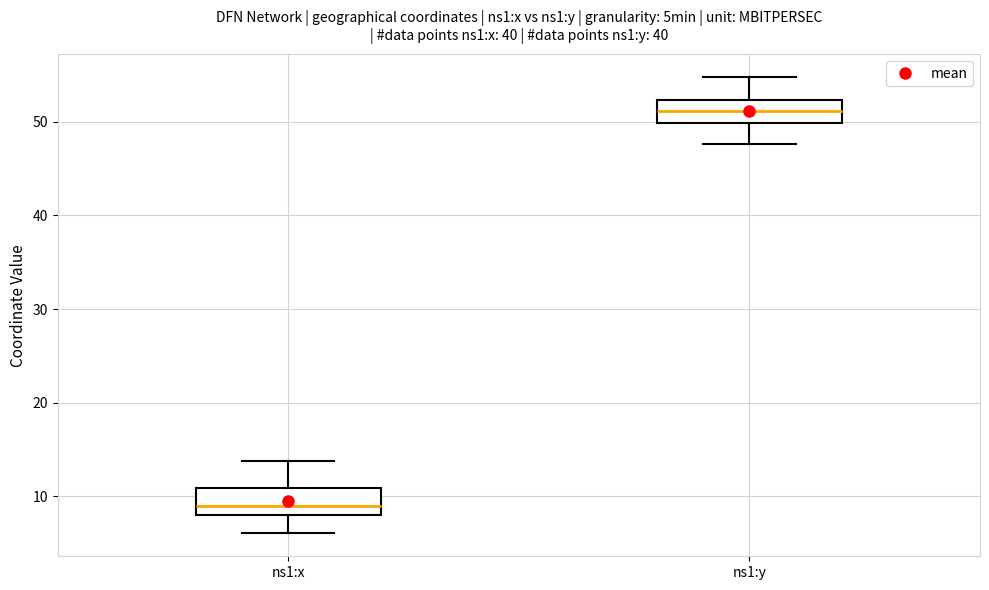

Reading left to right, transcribe this box plot: for each box, give where its median line is, the range the box spans, and where its two whiskers end, as read against the y-axis. The values are not printed on the chart, so give them approximately, as read against the axis.

ns1:x: median 9, box 8 to 11, whiskers 6 to 14
ns1:y: median 51, box 50 to 52, whiskers 48 to 55